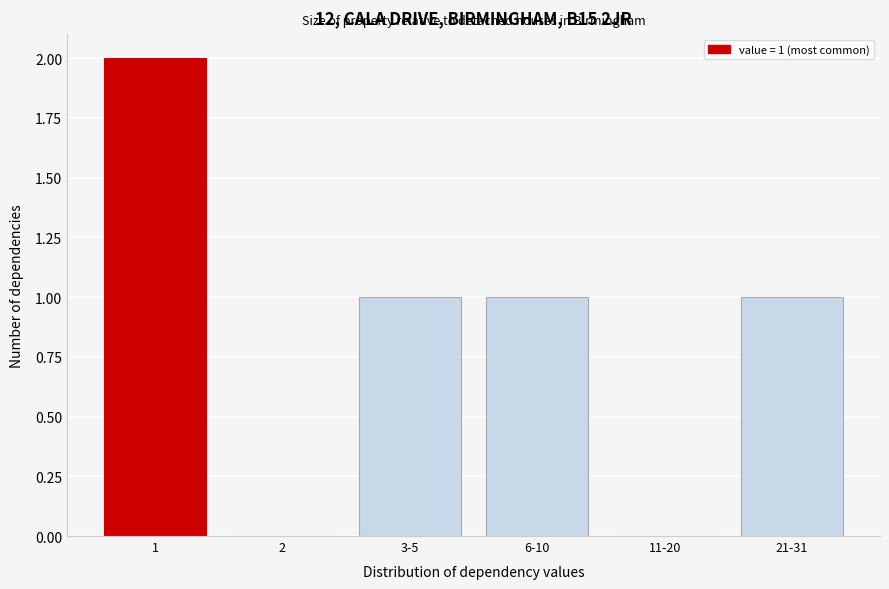

Reading right to left, list all the values displayed in this chart.

21-31=1	11-20=0	6-10=1	3-5=1	2=0	1=2